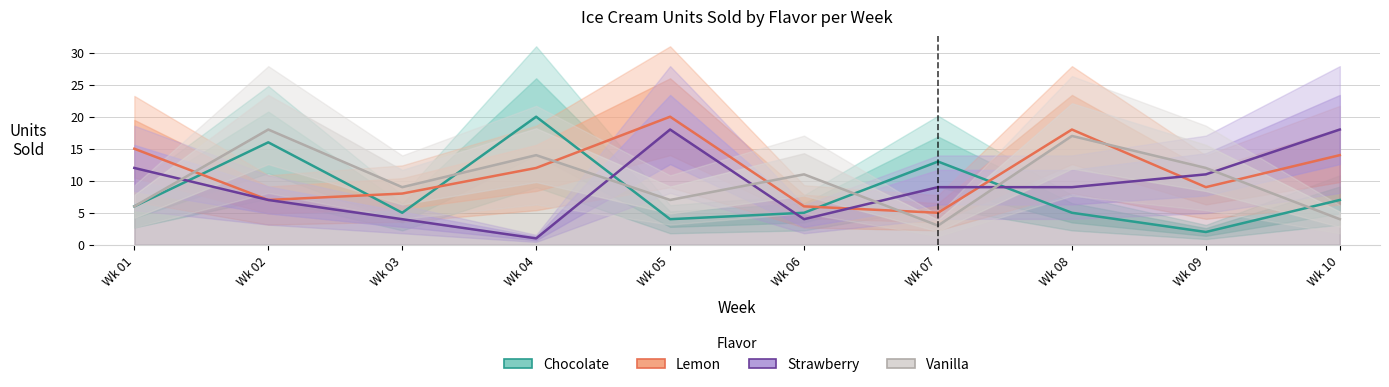

What is the spread (max minus min) of values at Wk 09?

10